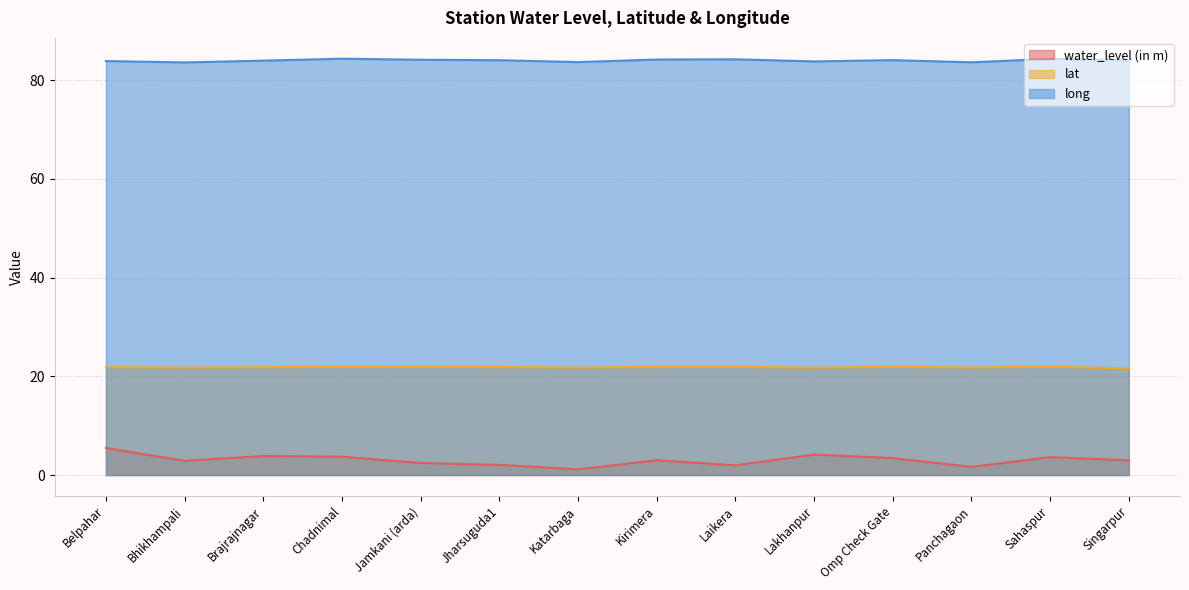

At which category is the sum across all series the highest?

Belpahar